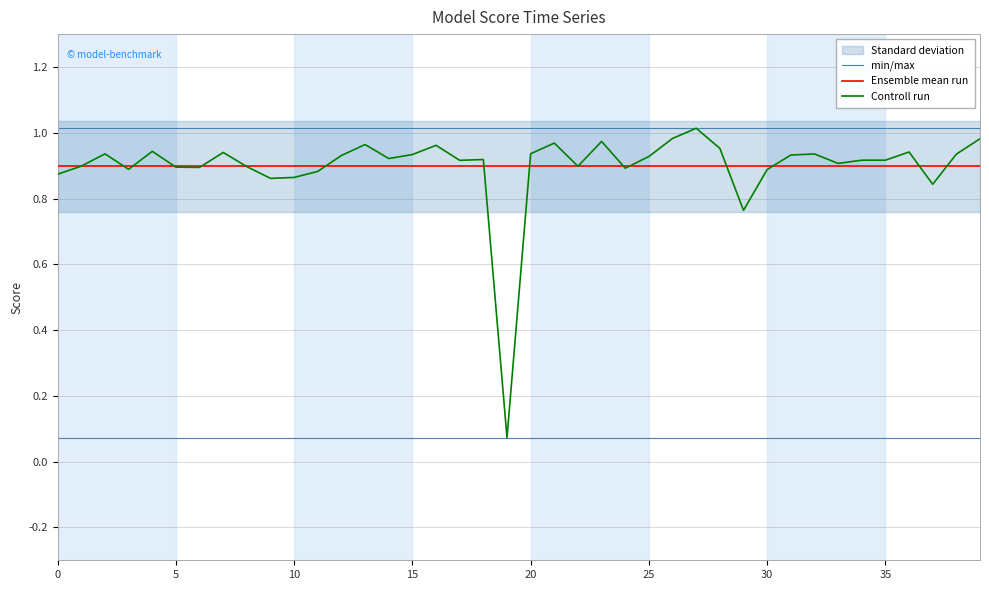

The Ensemble mean run series shows 0.9 at 31. True or false?

True